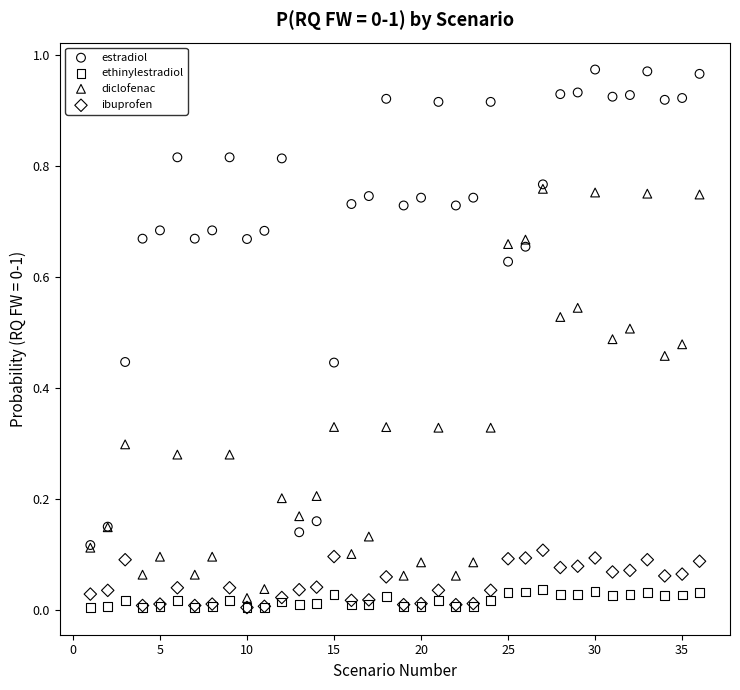

What are all the series names shown in the legend?

estradiol, ethinylestradiol, diclofenac, ibuprofen